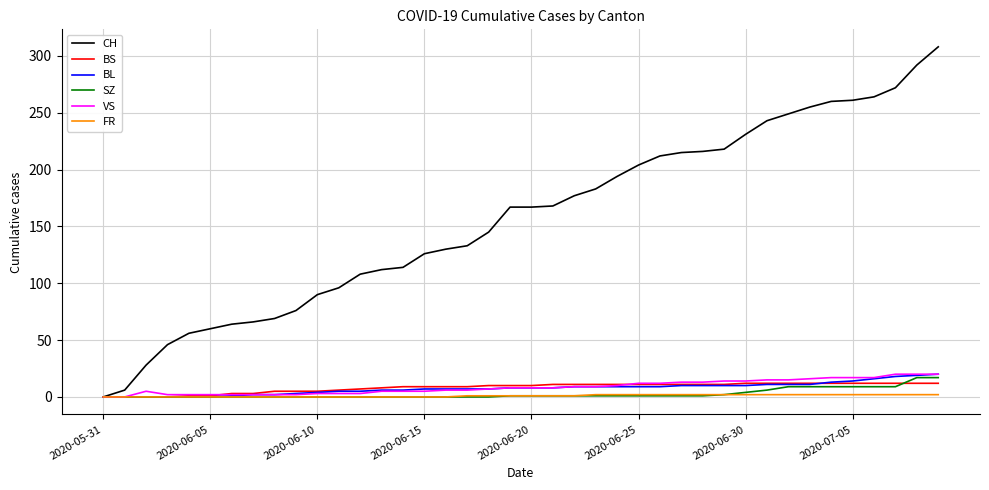

How many distinct data groups are displayed?

6